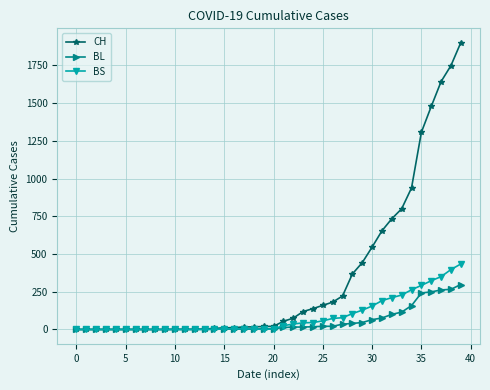

What is the difference between the maximum and minimum values in the BL series?

298